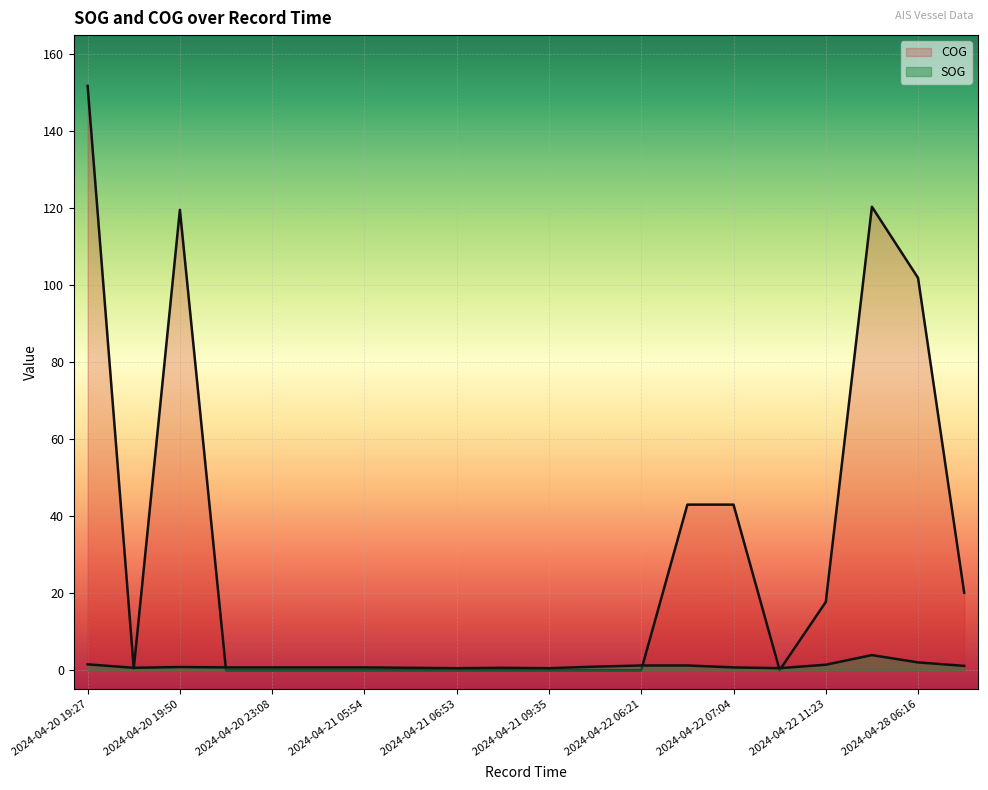

What is the average value of the COG series?

30.9